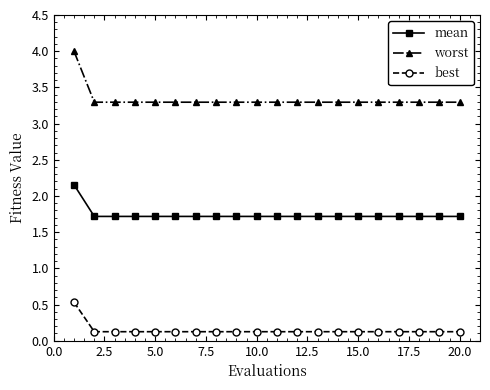

At how many categories does at least one series exceed 0?

20